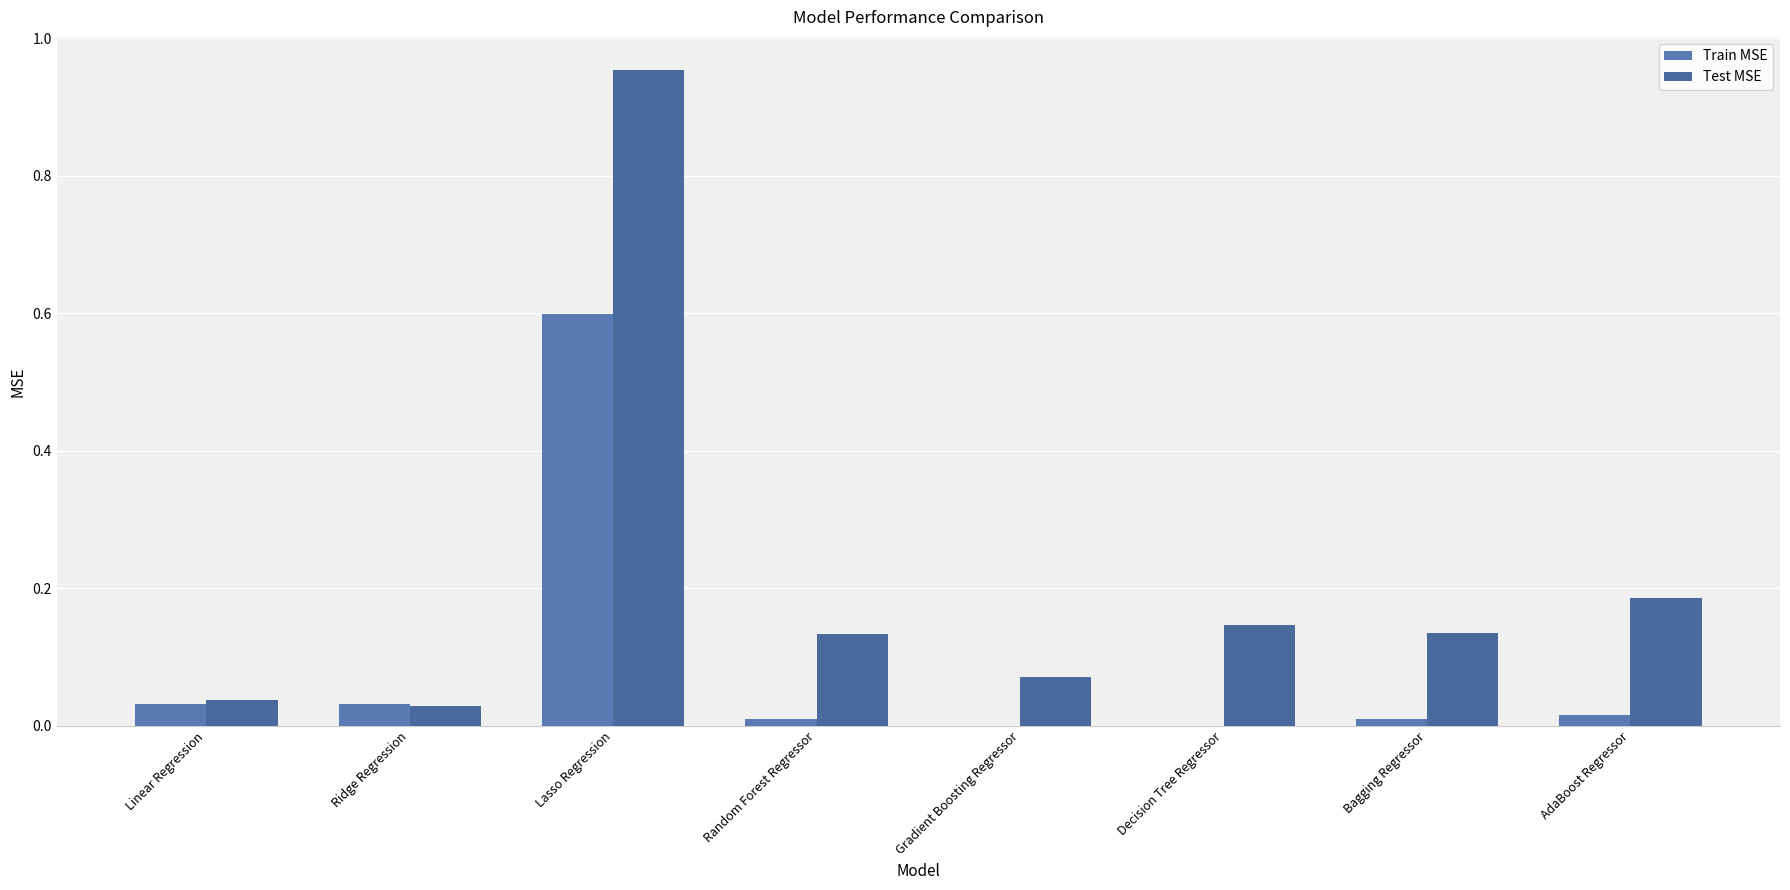

Between Ridge Regression and Random Forest Regressor, which series saw the biggest shift?

Test MSE